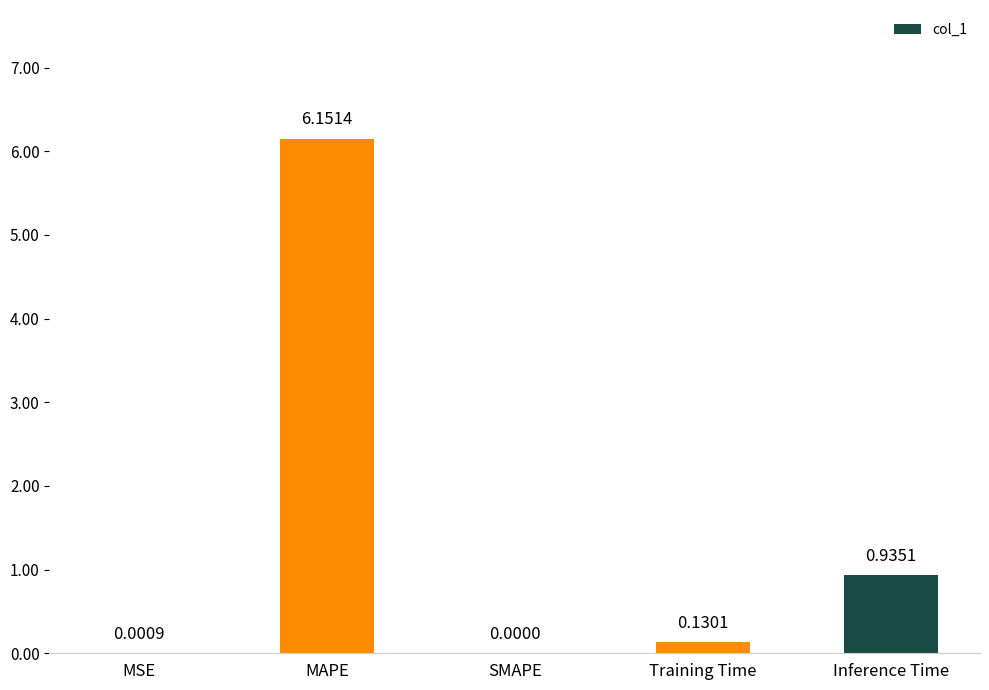

What is the sum of the values at MAPE and Training Time?

6.3